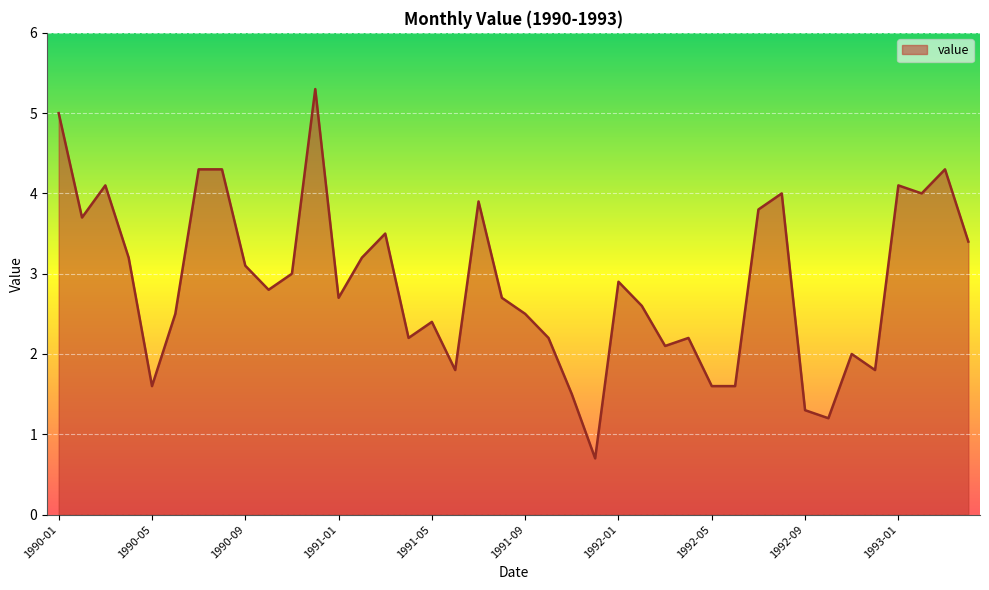

What is the minimum value shown in the chart?

0.7